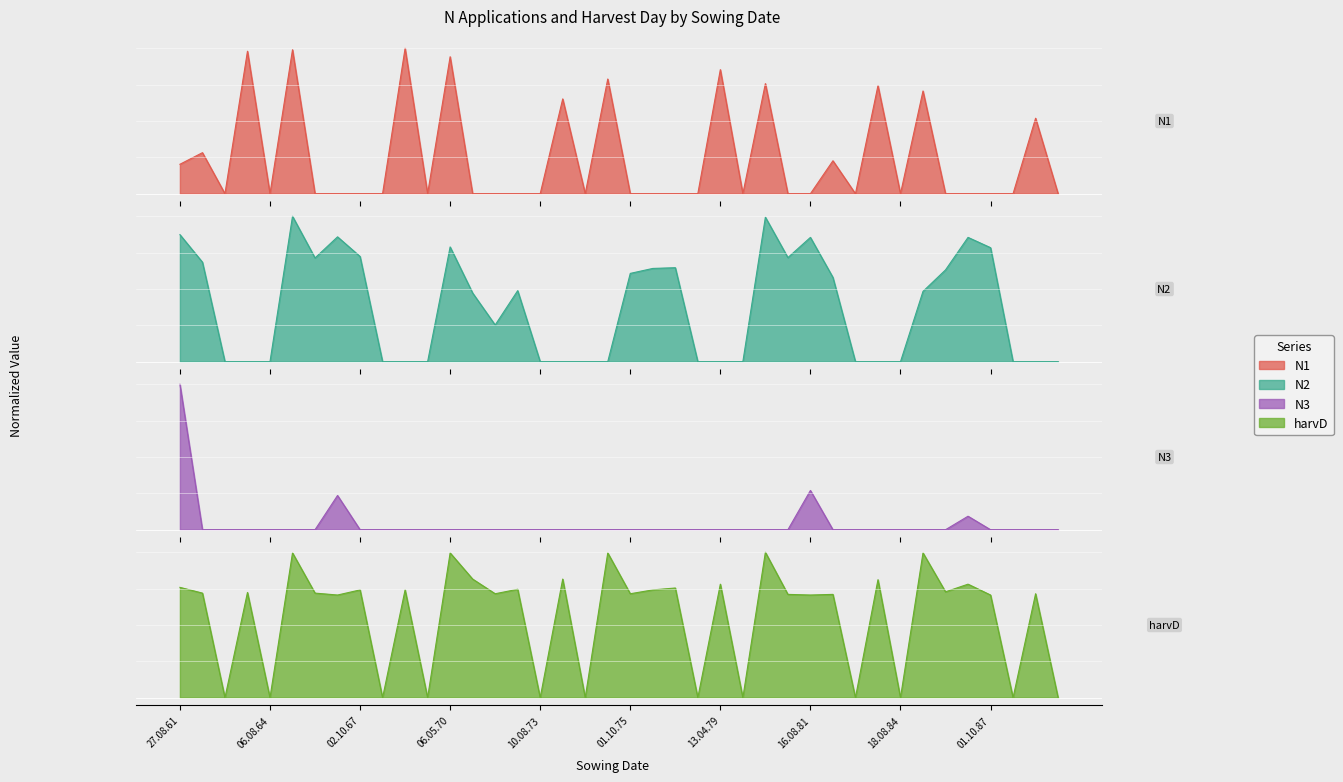

In N2, how many points are higher than both neighbors (excluding endpoints)?

8